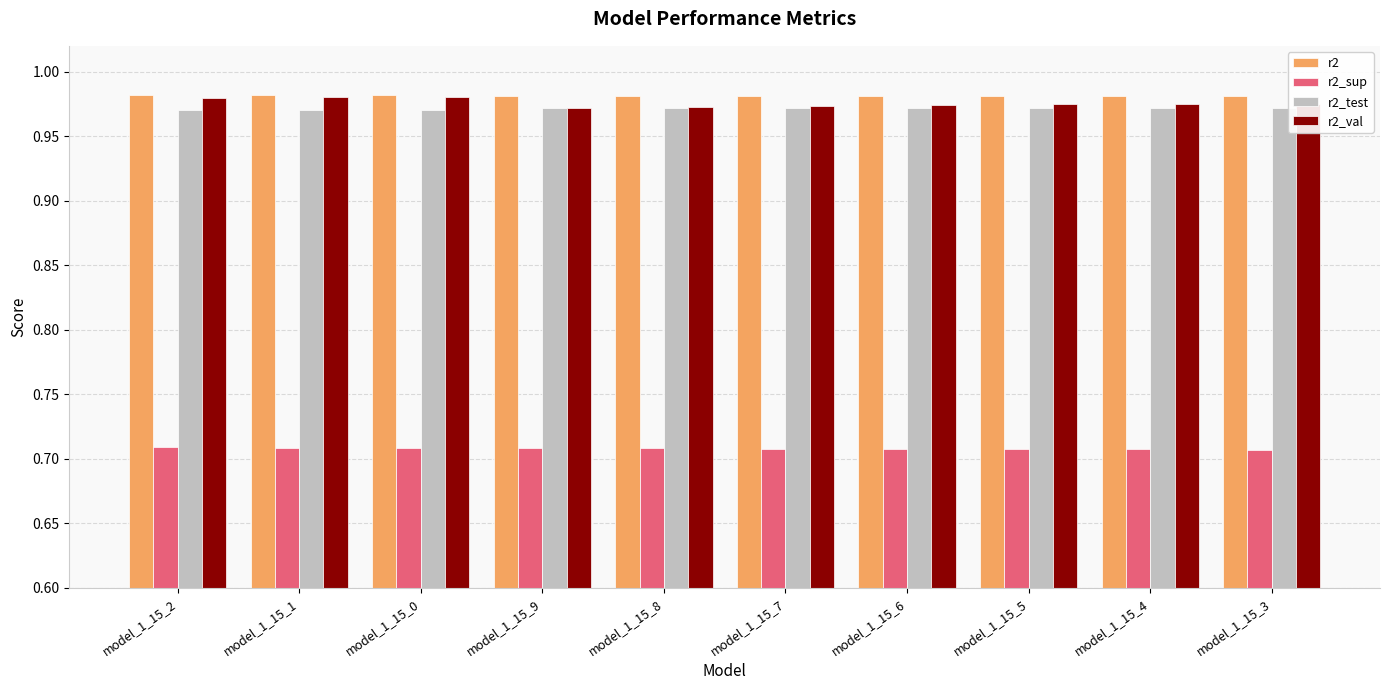

What is the sum of the r2_test values at model_1_15_2 and model_1_15_7?

1.9